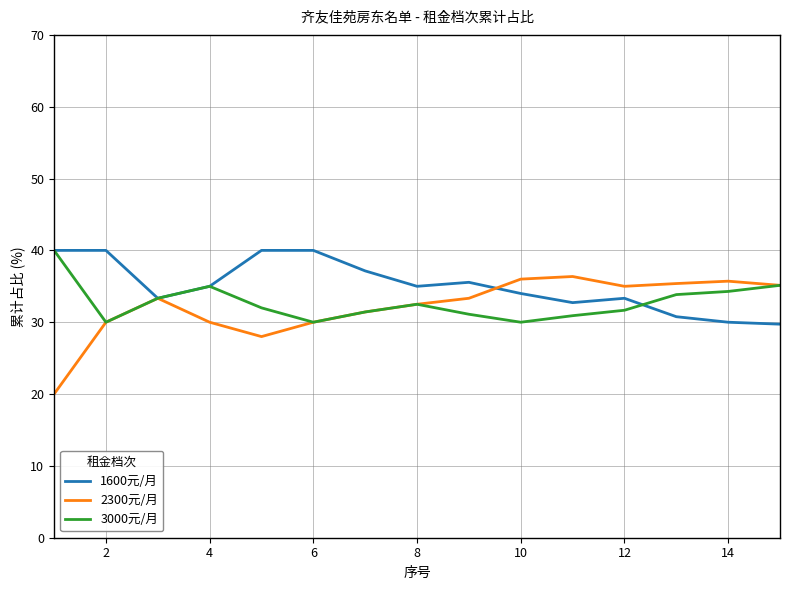

How many lines are shown in the chart?

3